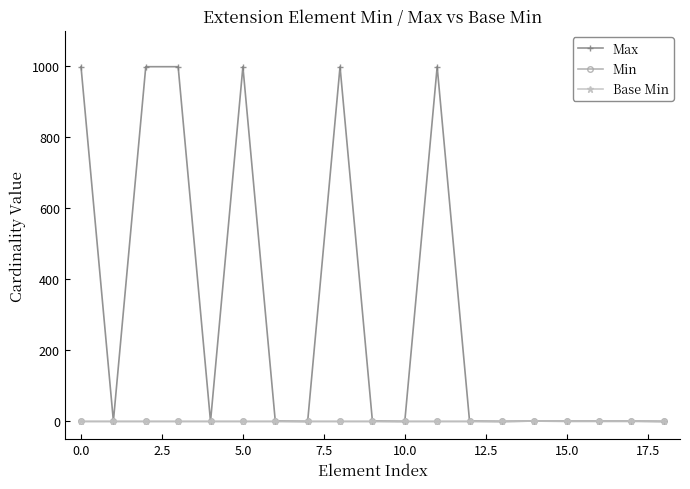

How many Base Min values are between 0 and 1?

19